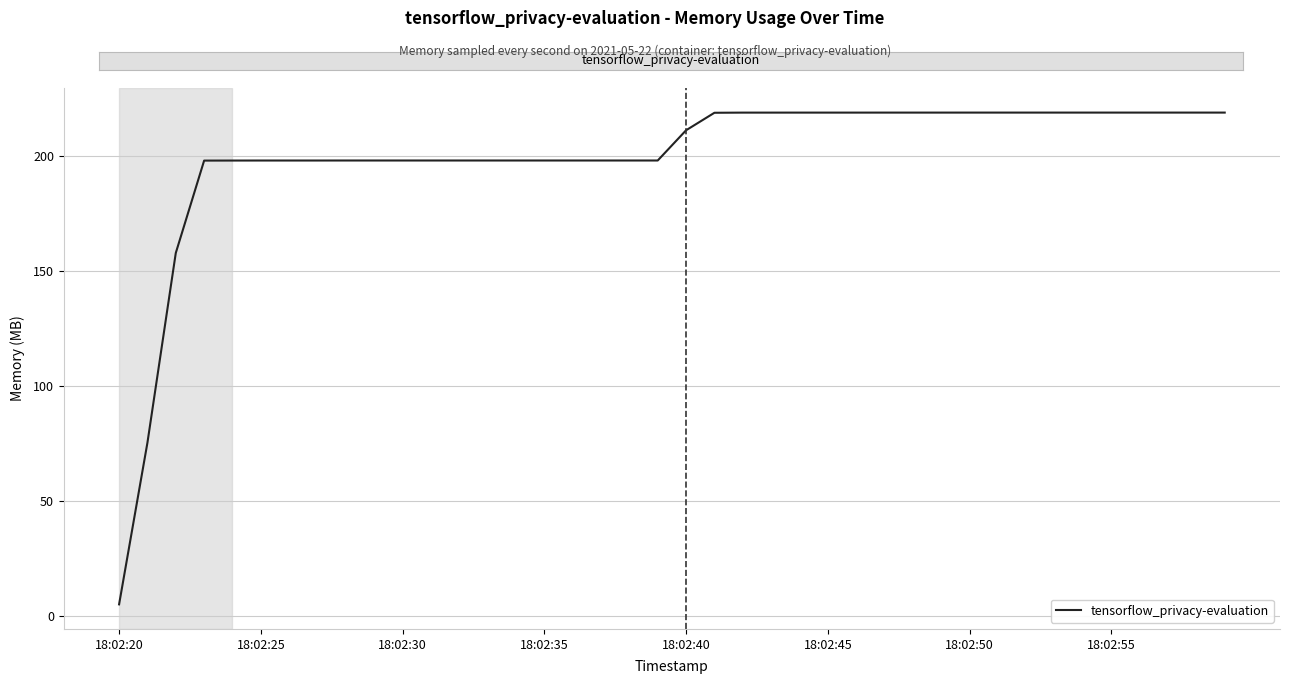

What is the greatest value displayed?

218.9